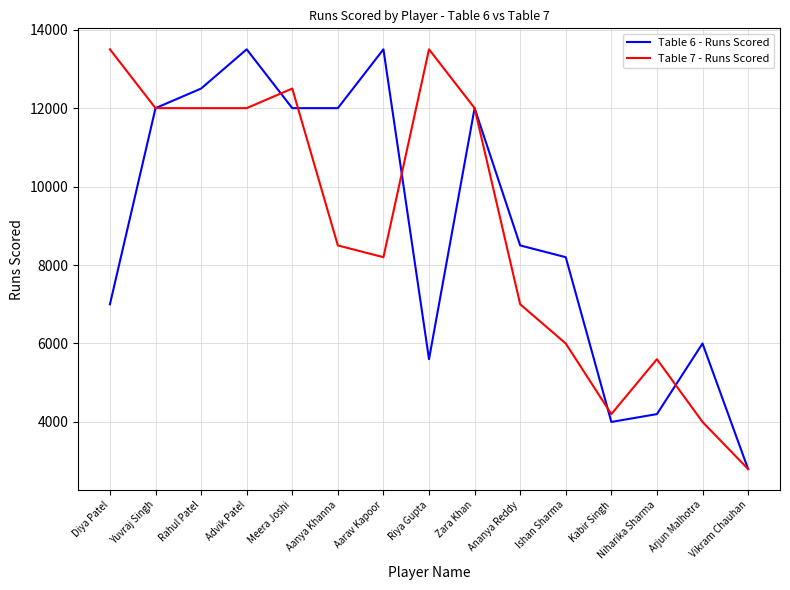

In Table 7 - Runs Scored, how many points are higher than both neighbors (excluding endpoints)?

3